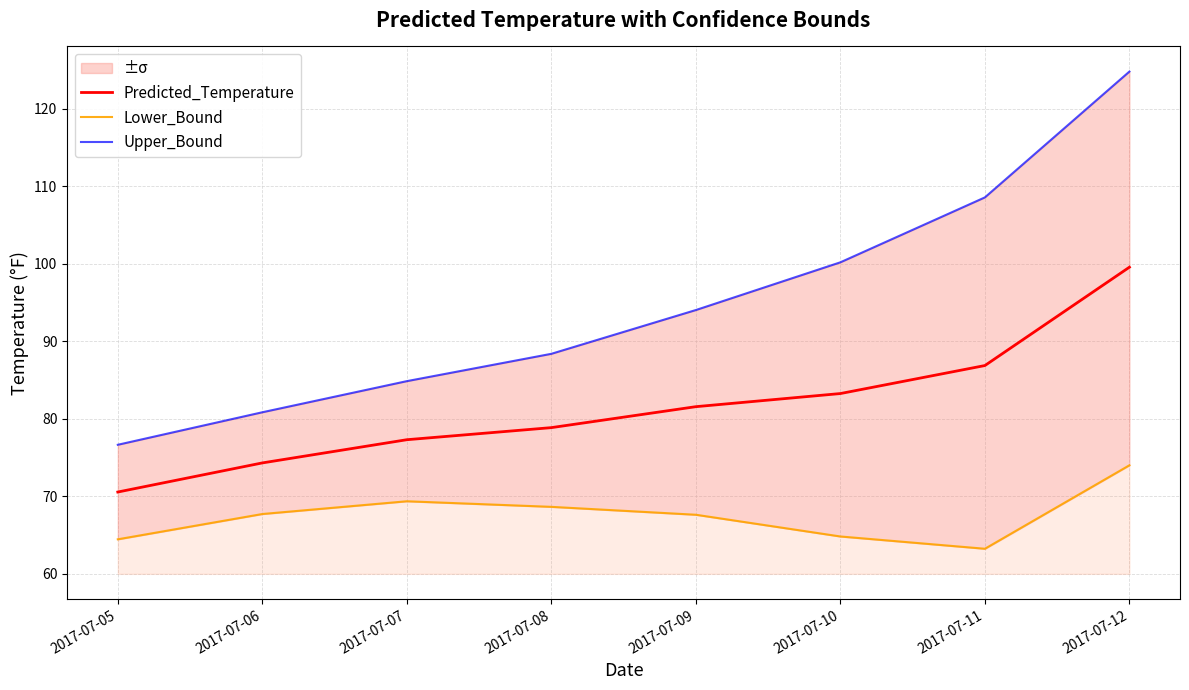

True or false: Lower_Bound and Upper_Bound intersect in this chart.

False